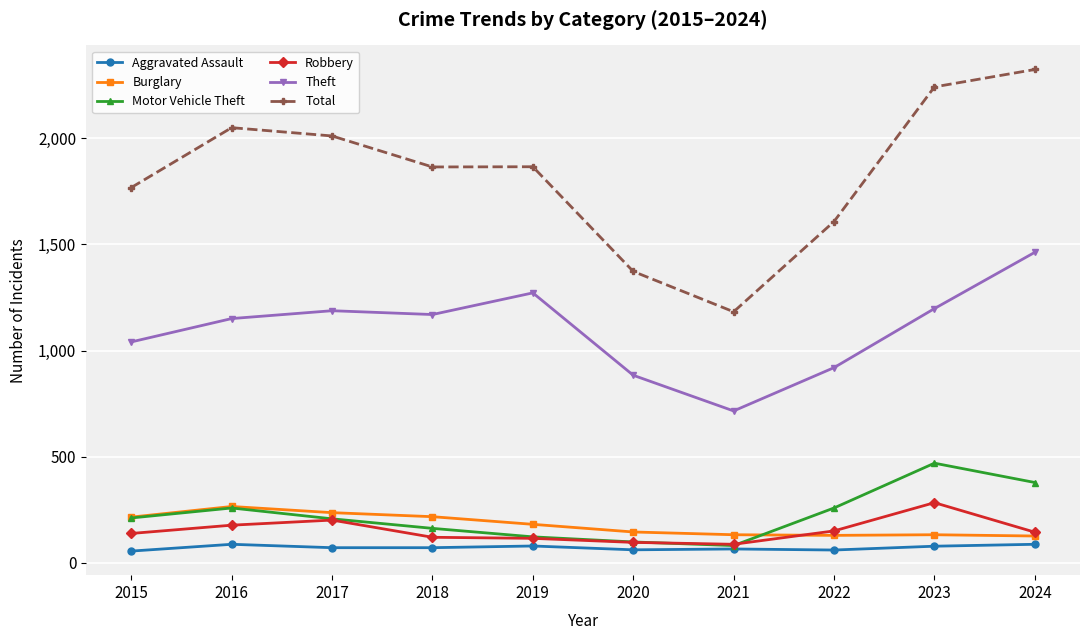

What is the approximate value of Motor Vehicle Theft at 2023?

470